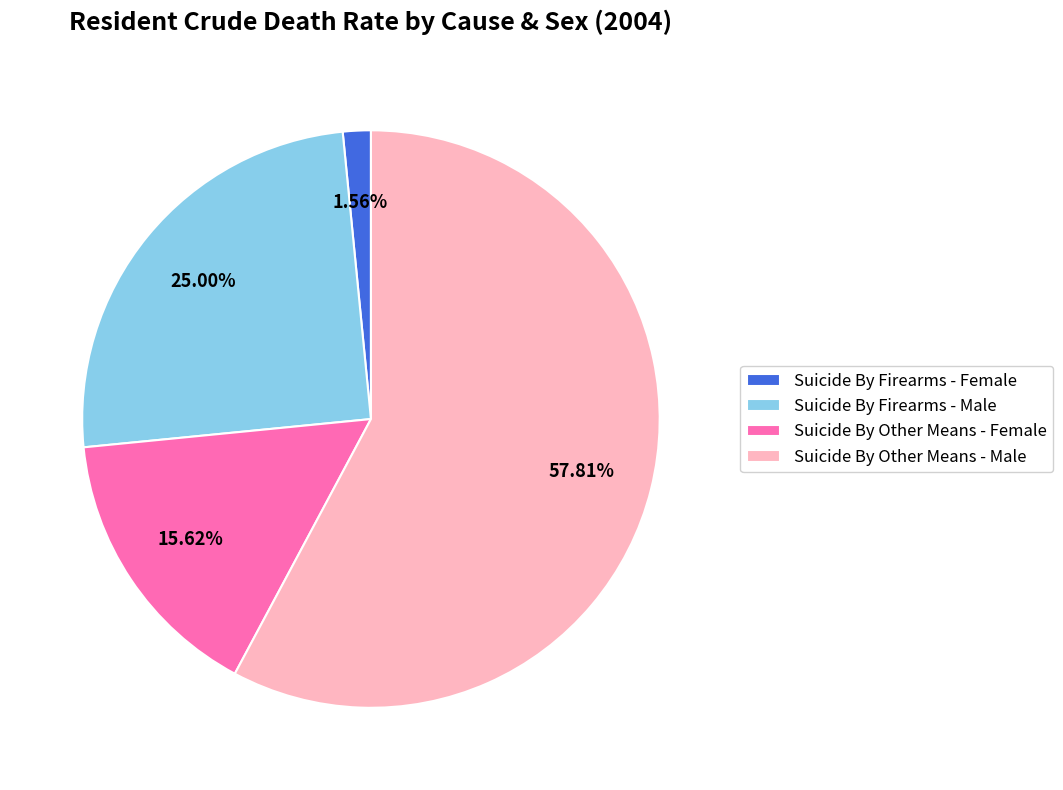

How many slices are in this pie chart?

4